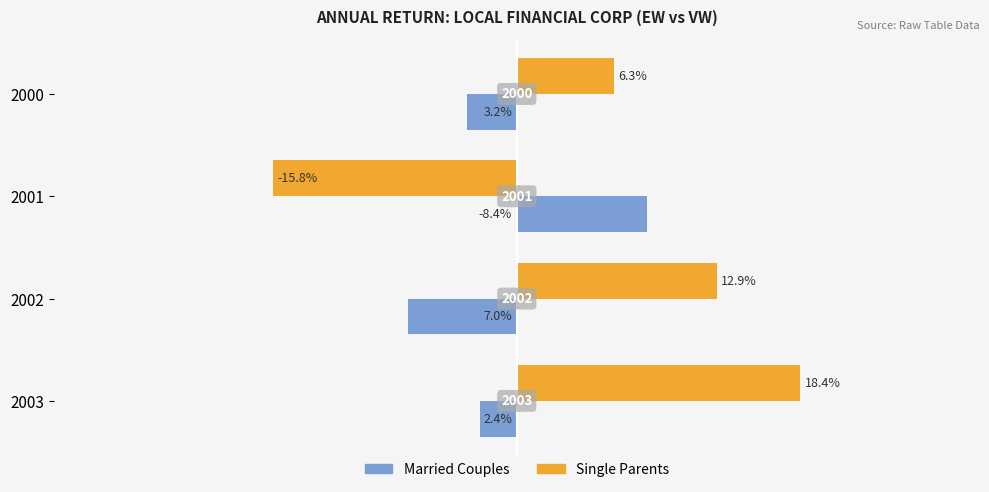

What position from the right is −30?

4